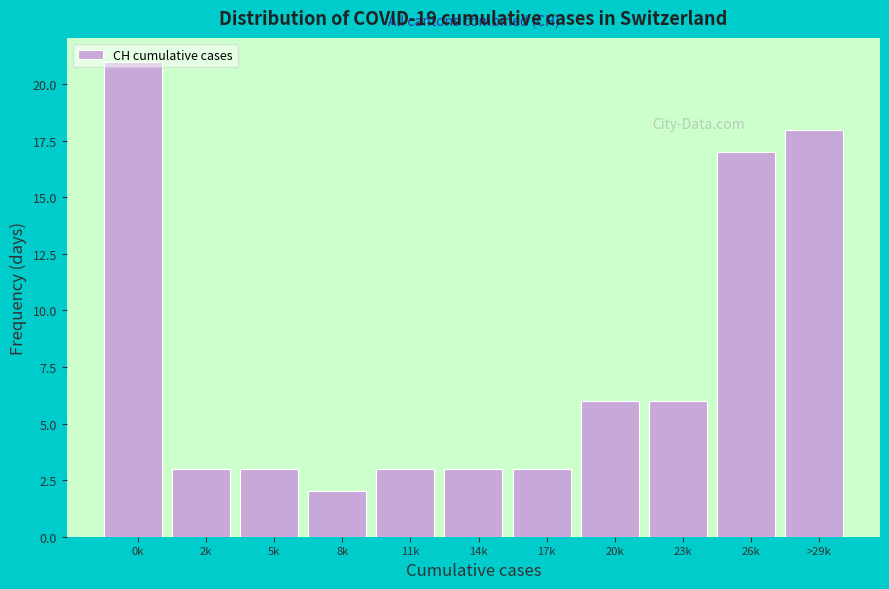

What is the greatest value displayed?

21